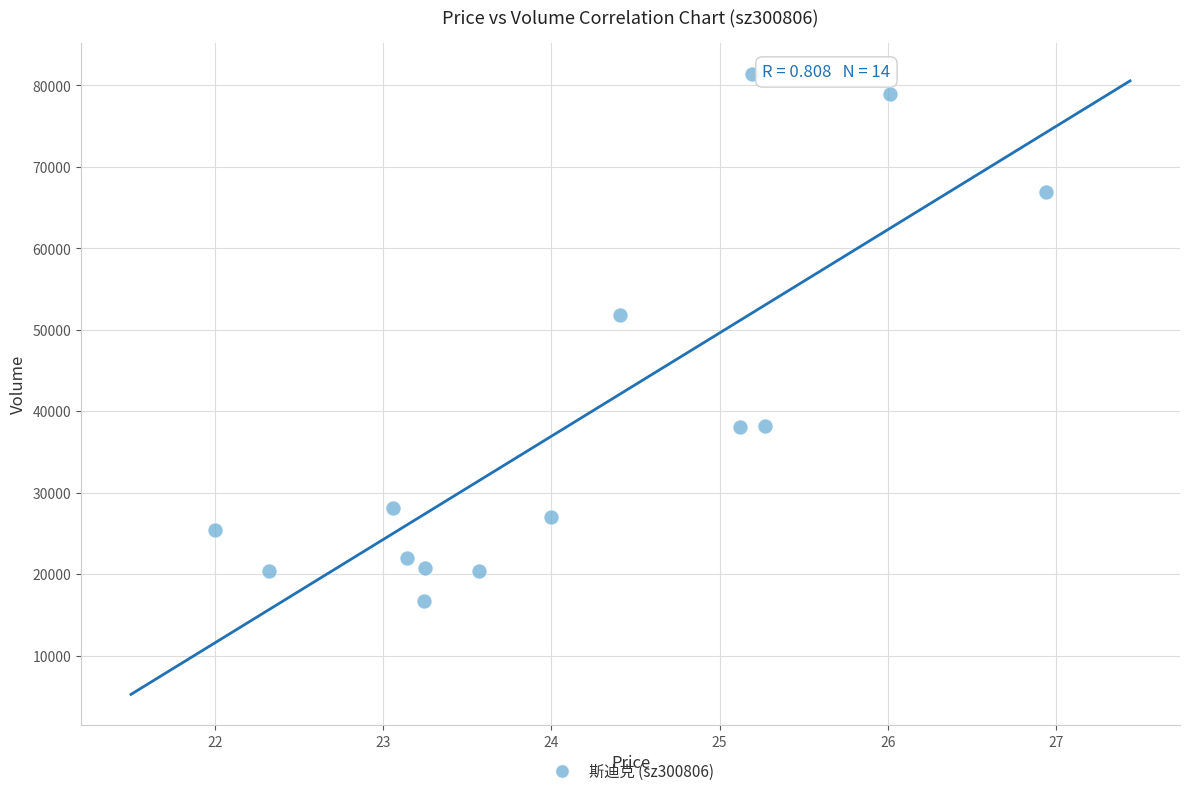

What Y value in the scatter plot is closest to 49082?

51880